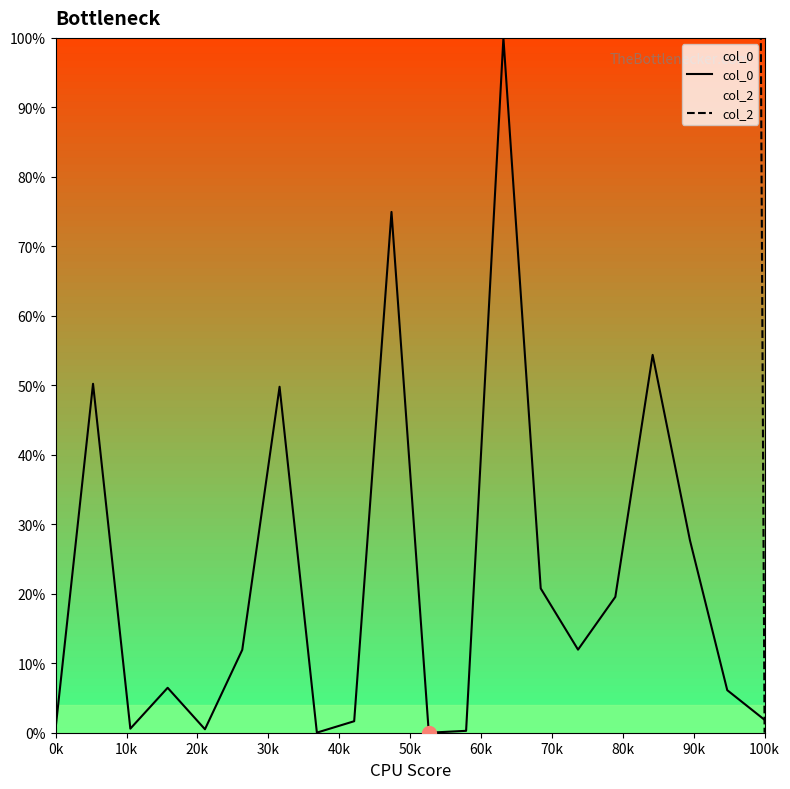

Is it true that col_0 equals 0.8 at 0k?

True